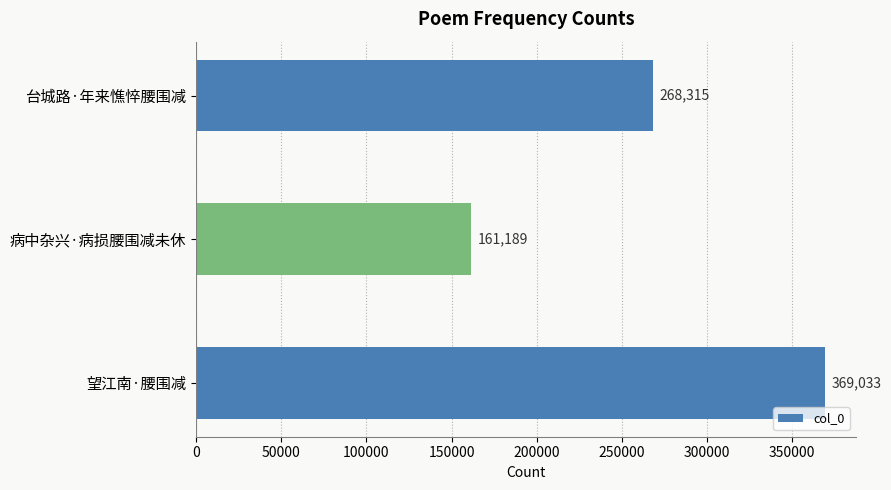

Reading top to bottom, list all the values displayed in this chart.

268315	161189	369033